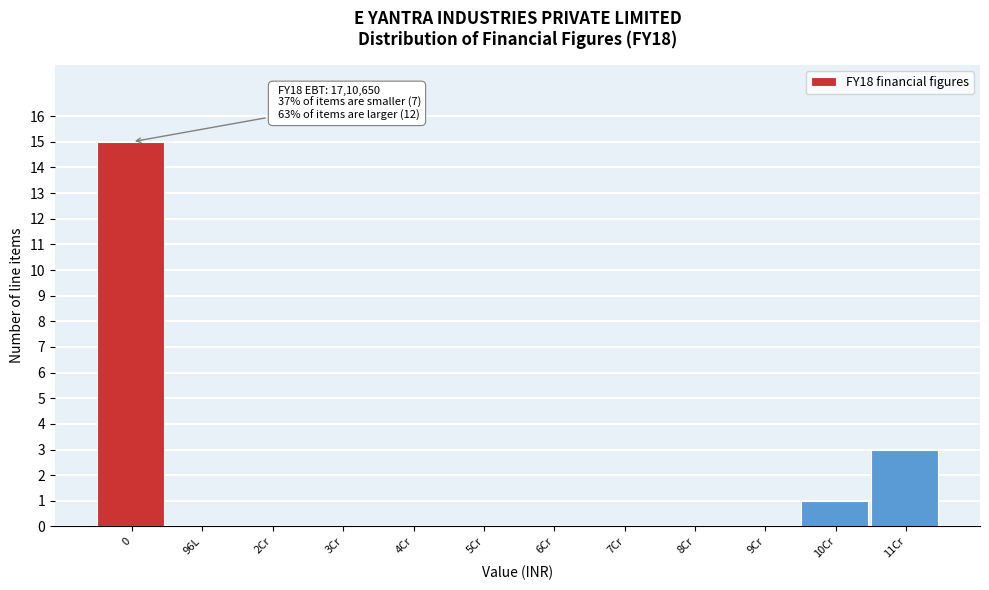

Reading left to right, transcribe all the data shown in this chart.

0=15	96L=0	2Cr=0	3Cr=0	4Cr=0	5Cr=0	6Cr=0	7Cr=0	8Cr=0	9Cr=0	10Cr=1	11Cr=3